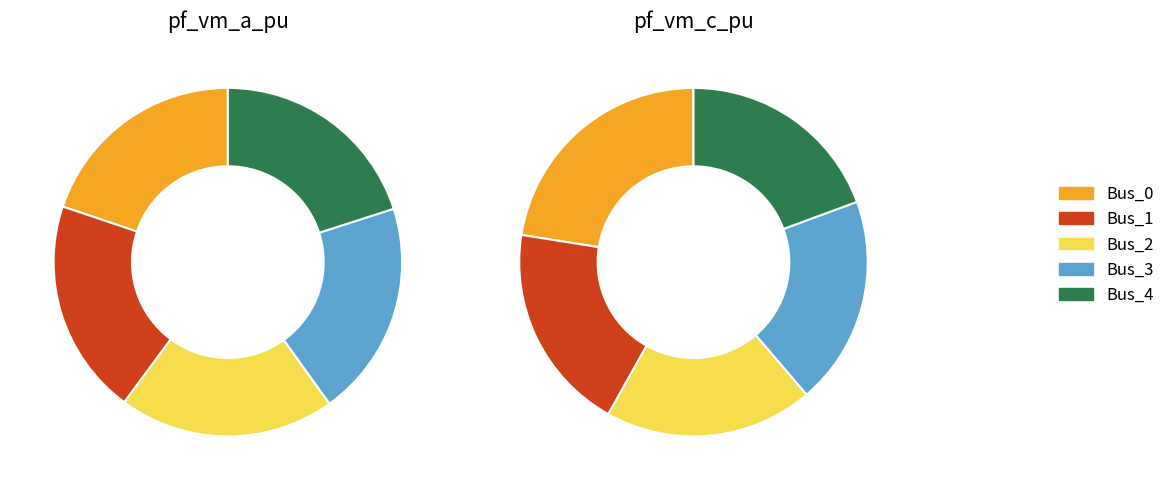

Is it true that Bus_2 is 10% of the pie?

False